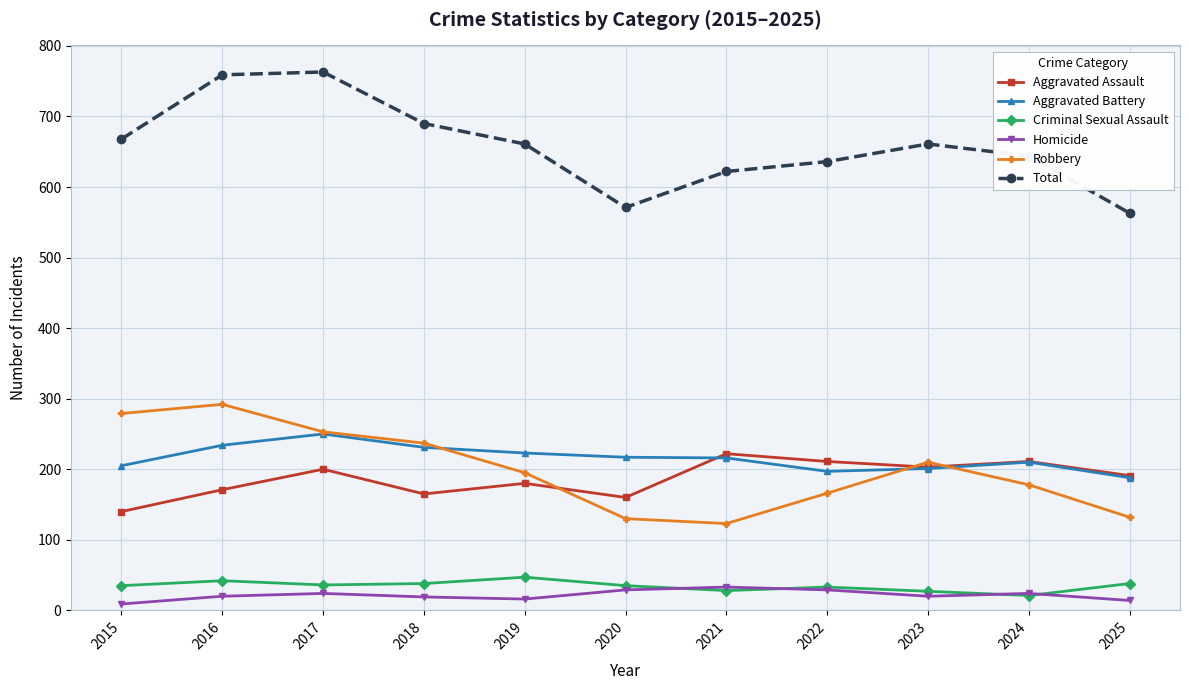

Where does the Total series first go above 661?

2015